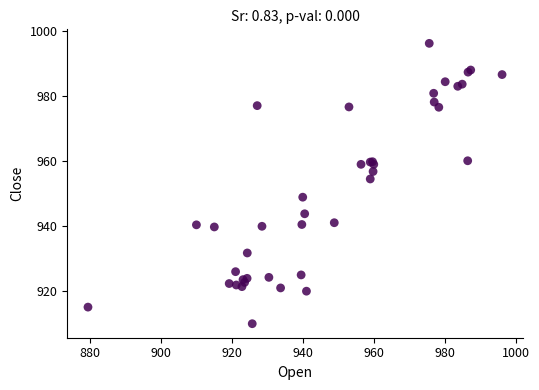

What Y value in the scatter plot is closest to 953?

954.5